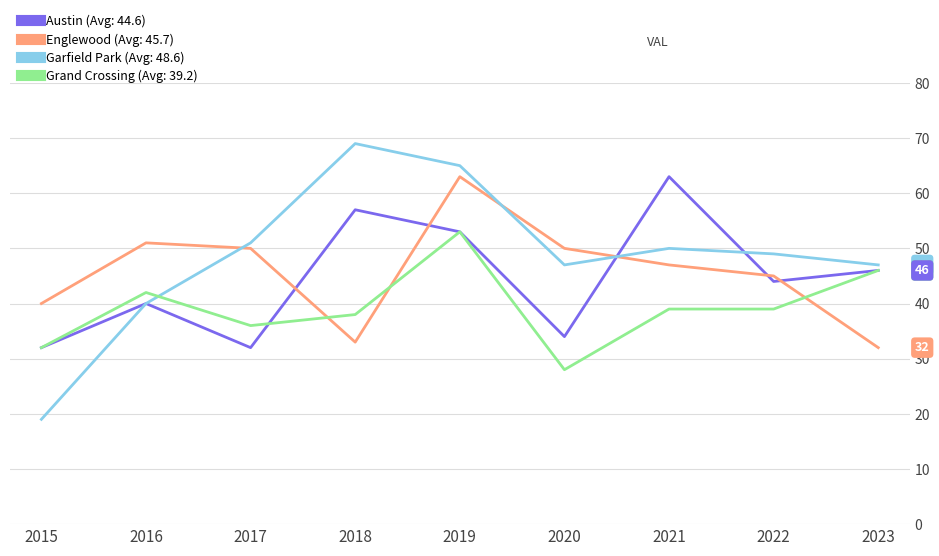

What is the smallest value displayed?

19